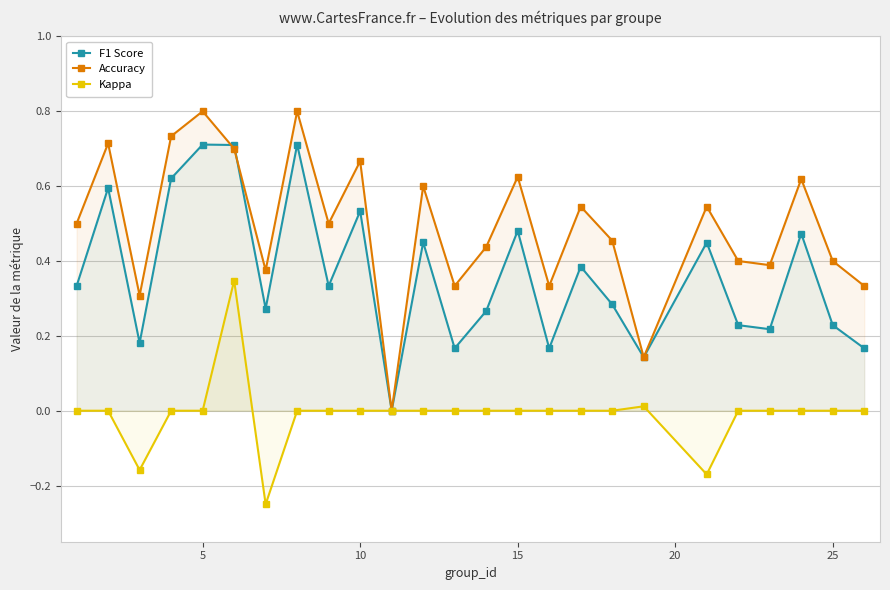

How many data points does each series have?

25